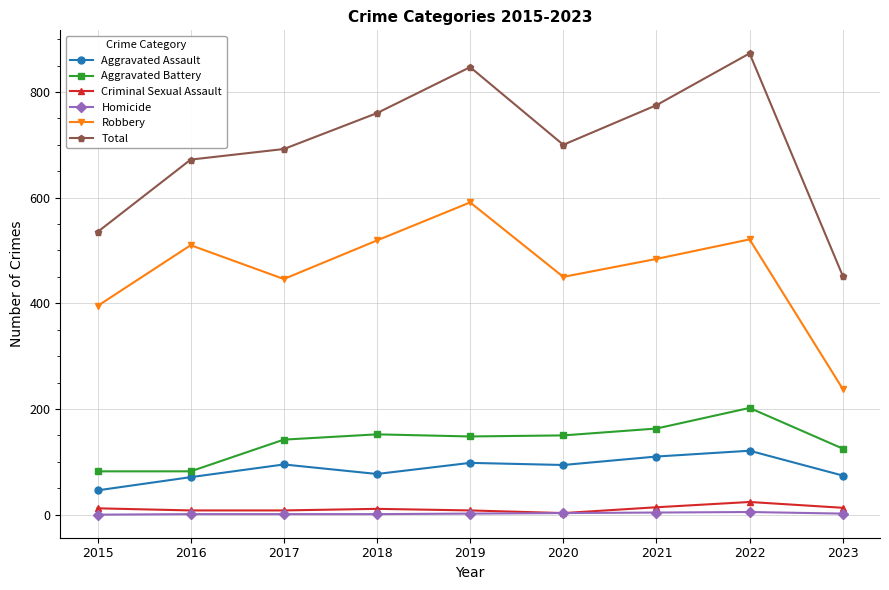

Between 2020 and 2023, which series saw the biggest shift?

Total